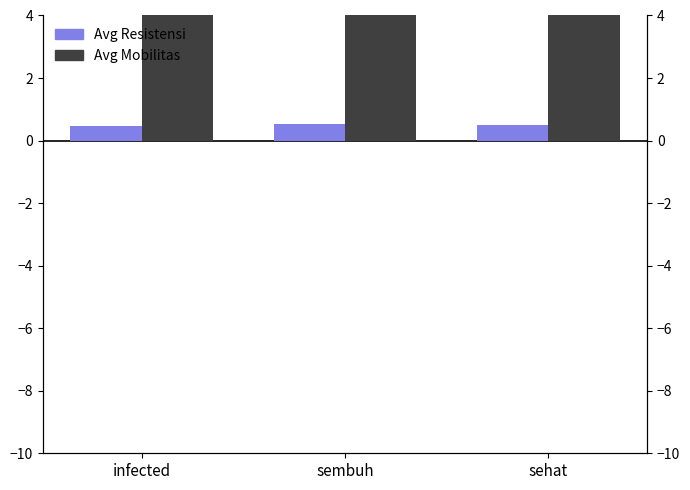

Rank the series by their average value, from lowest to highest.

Avg Resistensi, Avg Mobilitas